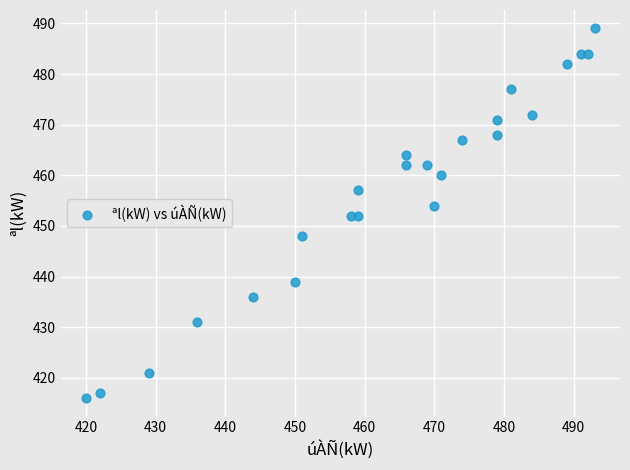

What is the range of Y values (max minus min)?

73